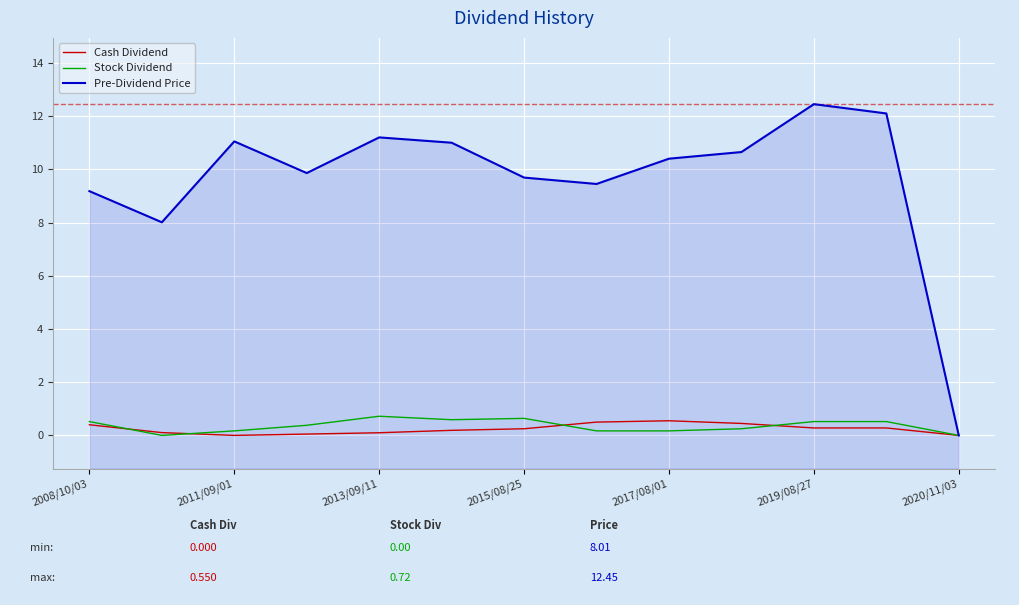

Reading left to right, extract all data points from this chart.

Cash Dividend: 0.4	0.1	0.0	0.1	0.1	0.2	0.2	0.5	0.6	0.5	0.3	0.3	0.0
Stock Dividend: 0.5	0.0	0.2	0.4	0.7	0.6	0.6	0.2	0.2	0.2	0.5	0.5	0.0
Pre-Dividend Price: 9.2	8.0	11.1	9.9	11.2	11.0	9.7	9.4	10.4	10.7	12.4	12.1	0.0